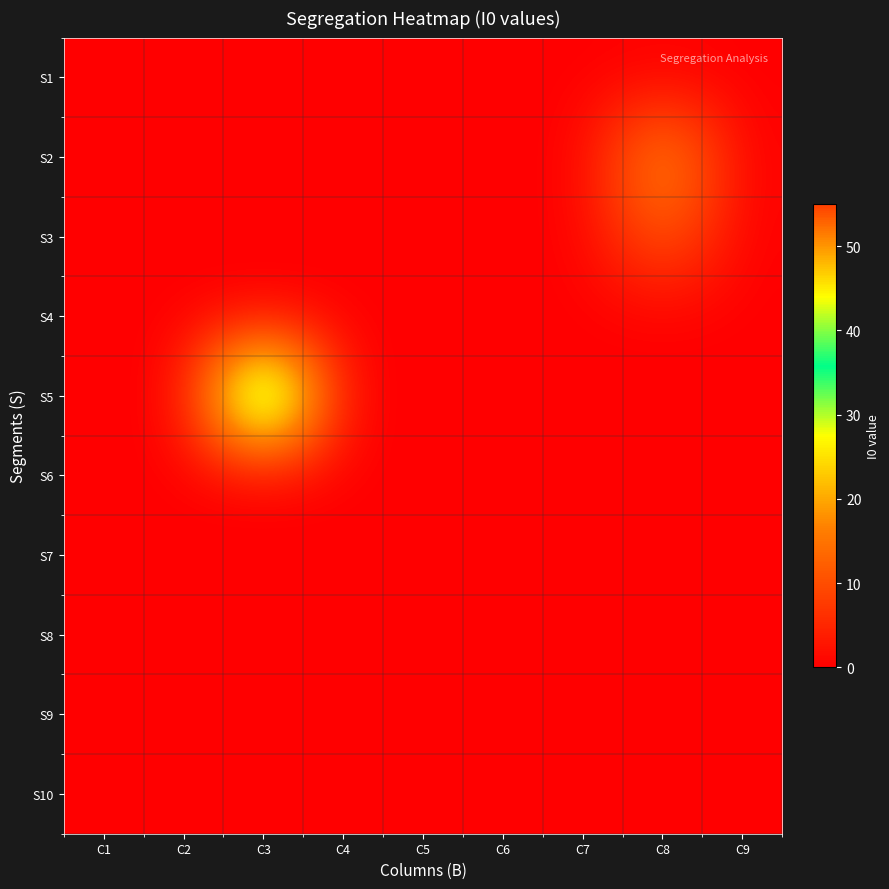

Reading left to right, transcribe all the data shown in this chart.

S1: C1=0	C2=0	C3=0	C4=0	C5=0	C6=0	C7=0	C8=0	C9=0
S2: C1=0	C2=0	C3=0	C4=0	C5=0	C6=0	C7=0	C8=21	C9=0
S3: C1=0	C2=0	C3=0	C4=0	C5=0	C6=0	C7=0	C8=13	C9=0
S4: C1=0	C2=0	C3=0	C4=0	C5=0	C6=0	C7=0	C8=0	C9=0
S5: C1=0	C2=0	C3=55	C4=0	C5=0	C6=0	C7=0	C8=0	C9=0
S6: C1=0	C2=0	C3=0	C4=0	C5=0	C6=0	C7=0	C8=0	C9=0
S7: C1=0	C2=0	C3=0	C4=0	C5=0	C6=0	C7=0	C8=0	C9=0
S8: C1=0	C2=0	C3=0	C4=0	C5=0	C6=0	C7=0	C8=0	C9=0
S9: C1=0	C2=0	C3=0	C4=0	C5=0	C6=0	C7=0	C8=0	C9=0
S10: C1=0	C2=0	C3=0	C4=0	C5=0	C6=0	C7=0	C8=0	C9=0